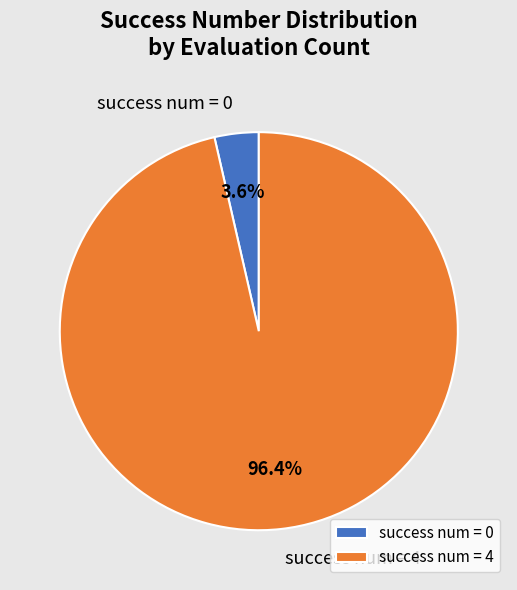

Combined, what portion of the pie is success num = 4 and success num = 0?

100.0%